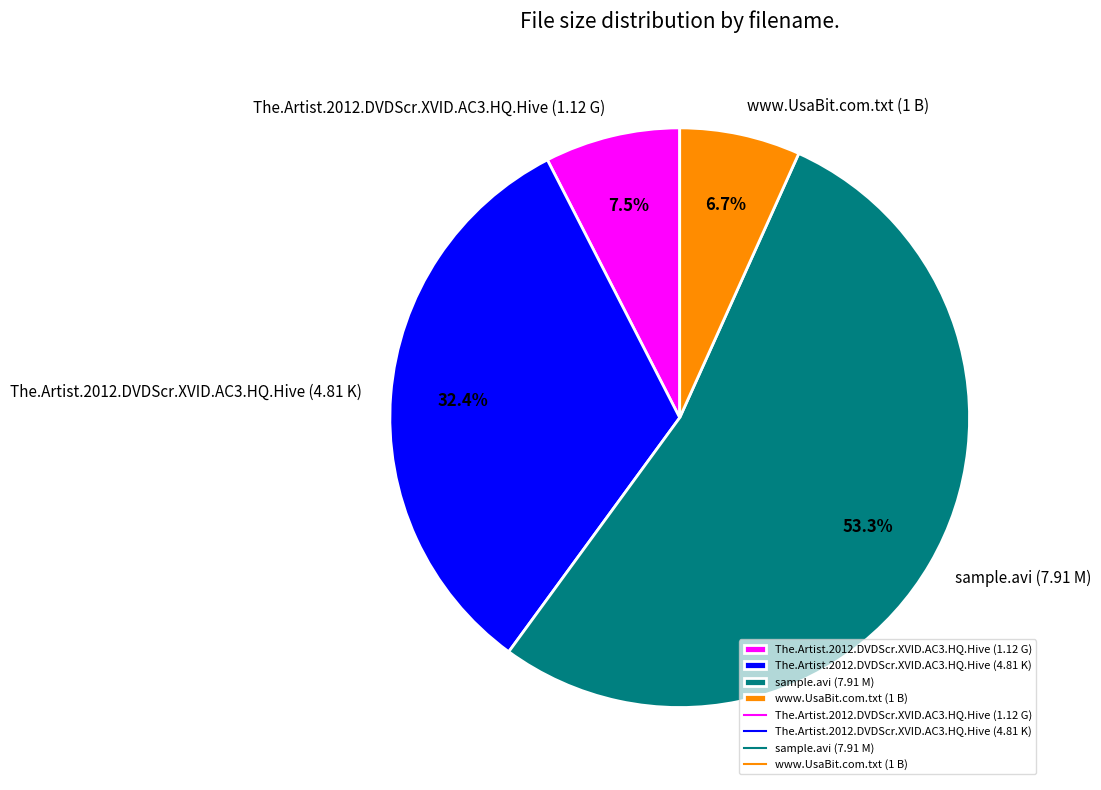

How many segments does this pie chart have?

4